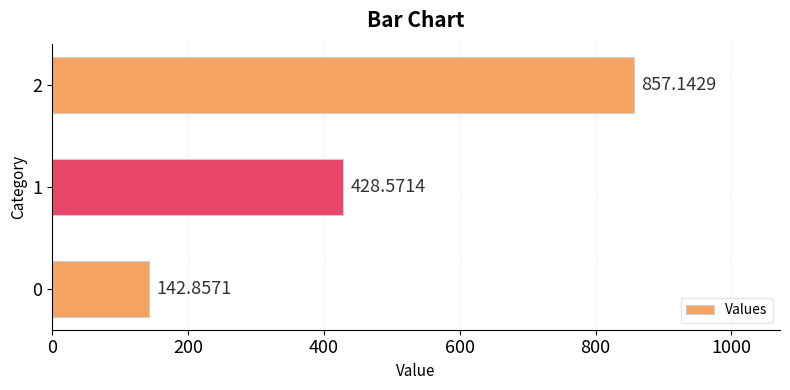

What is the average value?

476.2